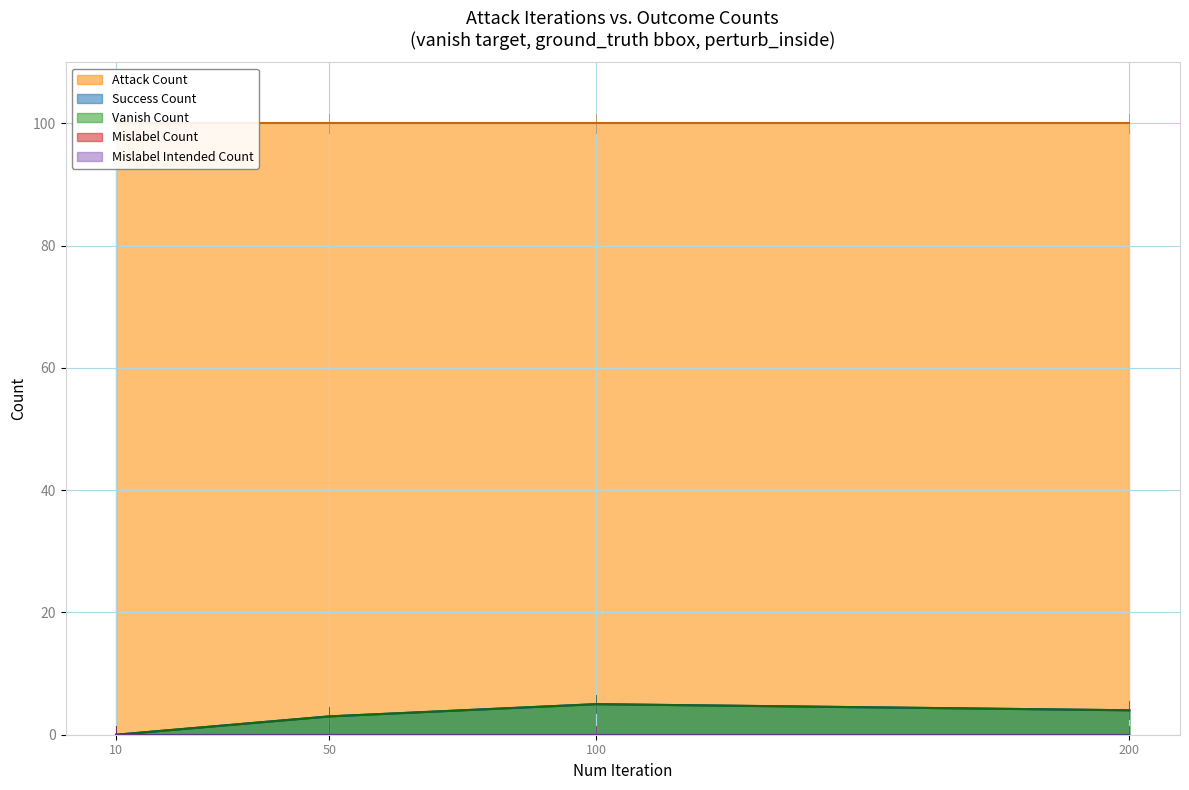

Reading left to right, list all the values displayed in this chart.

success_count: 10=0	50=3	100=5	200=4
vanish_count: 10=0	50=3	100=5	200=4
attack_count: 10=100	50=100	100=100	200=100
mislabel_count: 10=0	50=0	100=0	200=0
mislabel_intended_count: 10=0	50=0	100=0	200=0